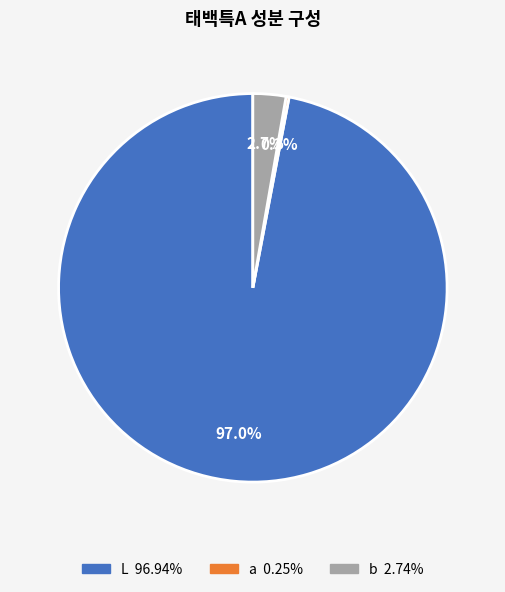

How many slices are in this pie chart?

3